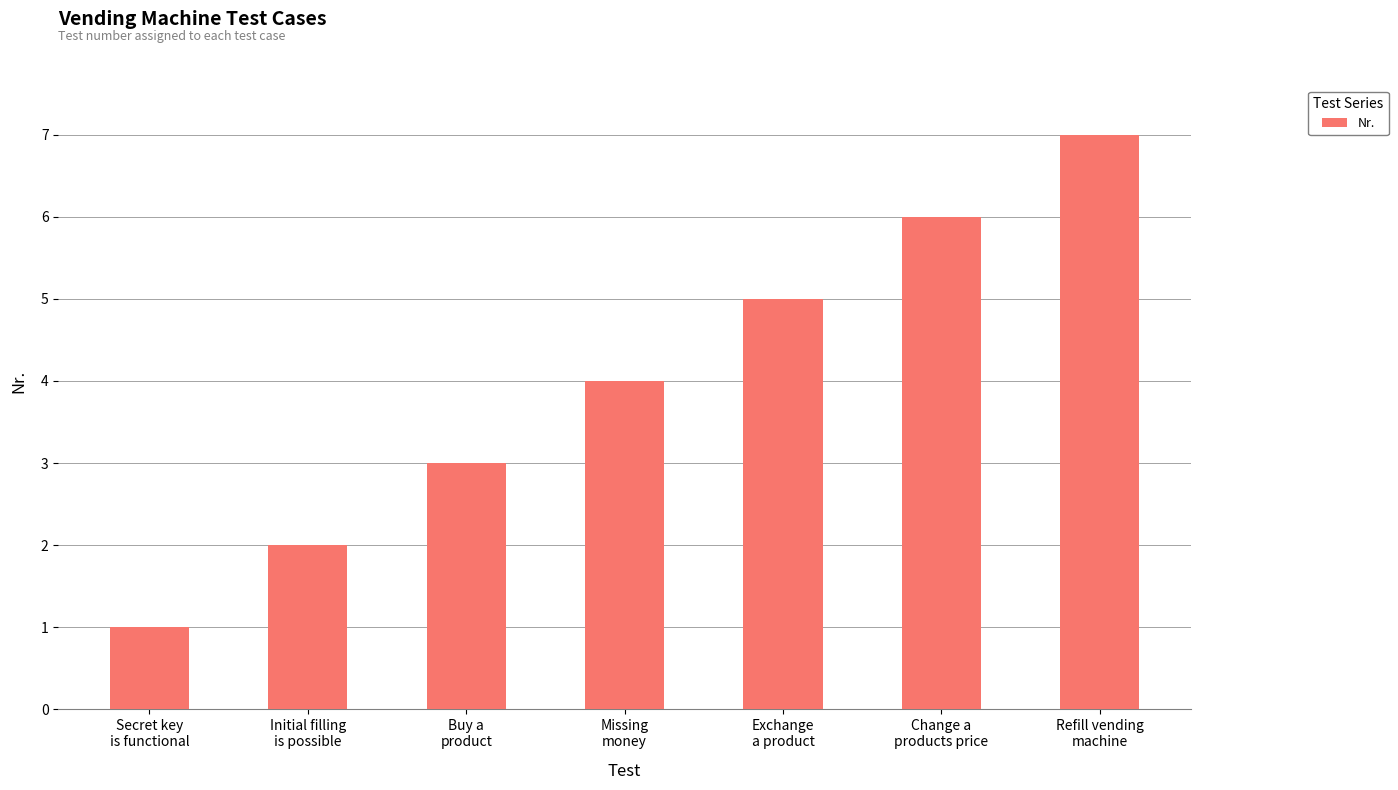

True or false: the data shows 2 at Initial filling
is possible.

True